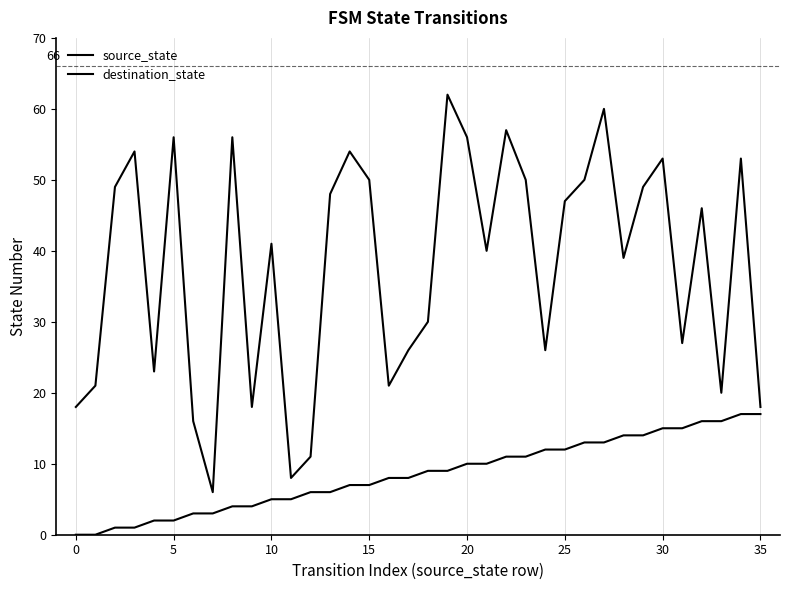

How many lines are shown in the chart?

2